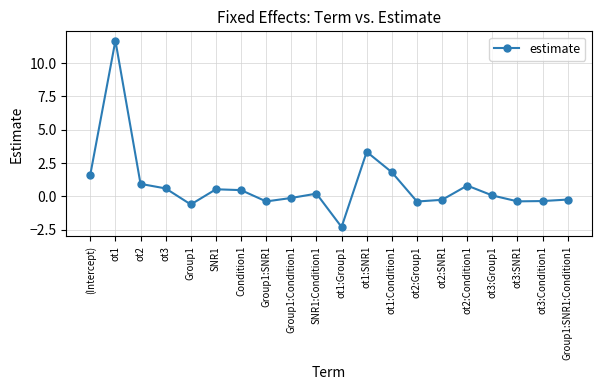

The chart shows a value of -0.4 at ot2:Group1. True or false?

True